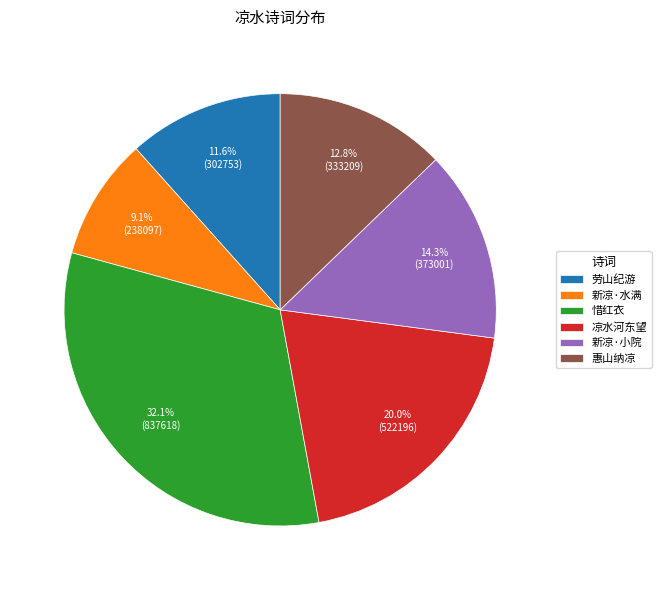

Which has a higher value, 惜红衣 or 惠山纳凉?

惜红衣